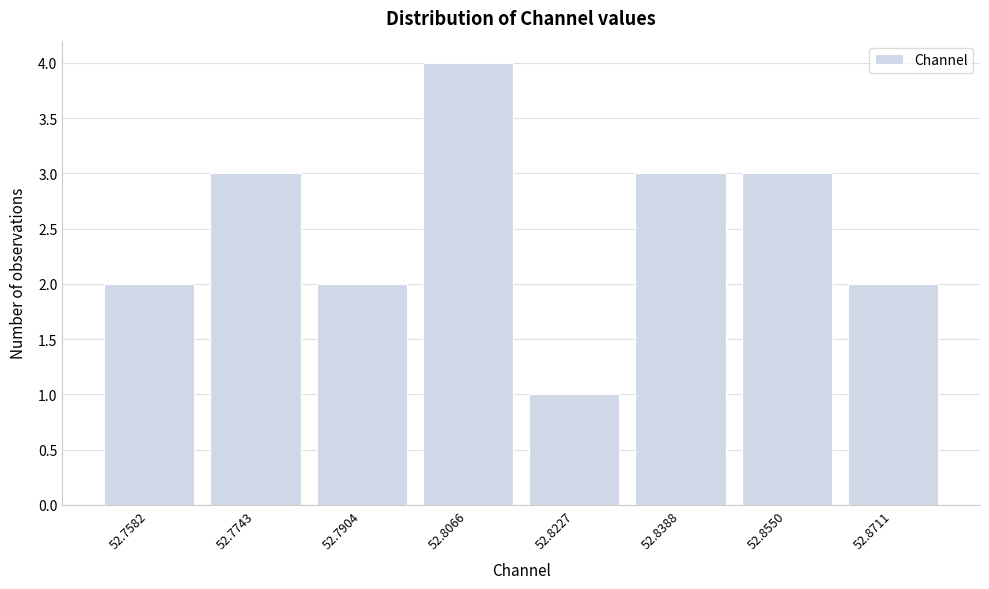

Reading left to right, transcribe this chart: for each bar, give the range it covers on the x-axis and its height. Neither the bar edges nor the heights are printed on the chart, so give them approximately, as read against the axes.

52.750 to 52.766: 2
52.766 to 52.782: 3
52.782 to 52.798: 2
52.798 to 52.814: 4
52.814 to 52.830: 1
52.830 to 52.846: 3
52.846 to 52.864: 3
52.864 to 52.880: 2